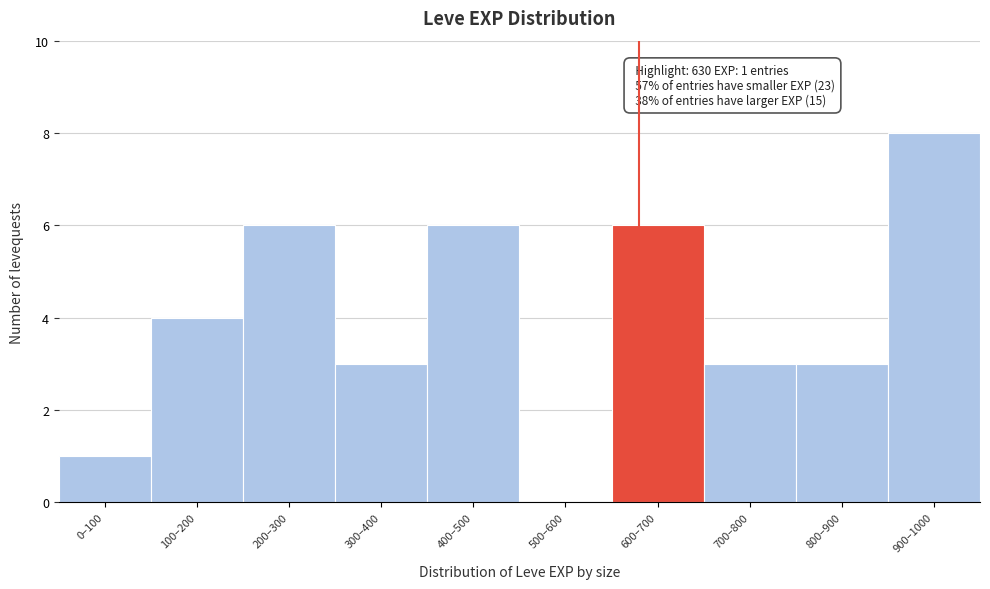

Reading left to right, list all the values displayed in this chart.

0–100=1	100–200=4	200–300=6	300–400=3	400–500=6	500–600=0	600–700=6	700–800=3	800–900=3	900–1000=8